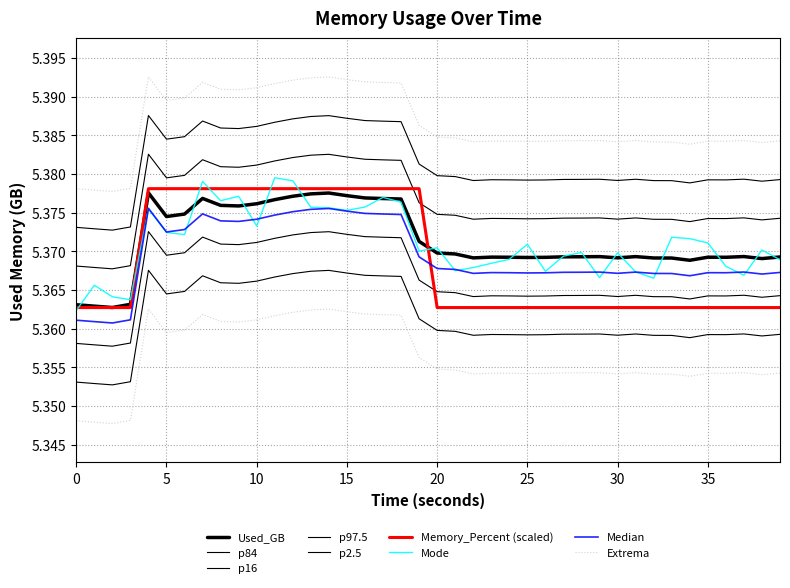

Is the value of Memory_Percent at 0 greater than the value of Used_GB at 37?

No